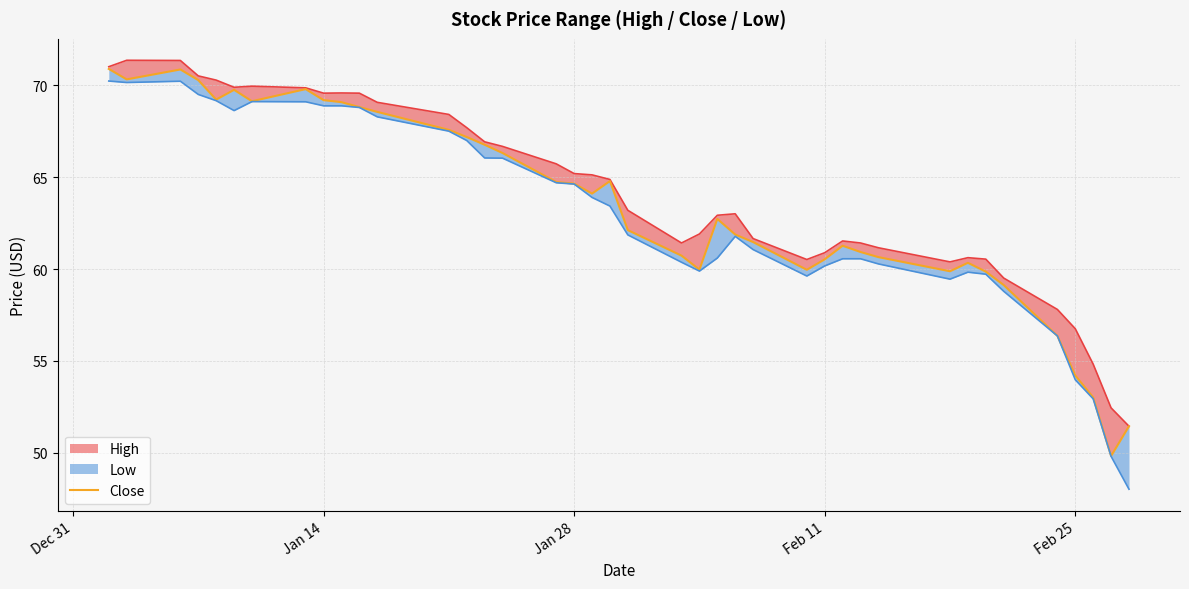

Reading left to right, extract all data points from this chart.

70.9	70.3	70.9	70.3	69.2	69.8	69.1	69.8	69.2	69.1	68.8	68.6	67.6	67.2	66.8	66.3	64.7	64.7	64.1	64.8	62.1	60.7	60.0	62.7	61.9	61.5	60.0	60.5	61.3	60.9	60.7	59.9	60.3	59.9	59.1	56.4	54.2	53.0	49.8	51.4